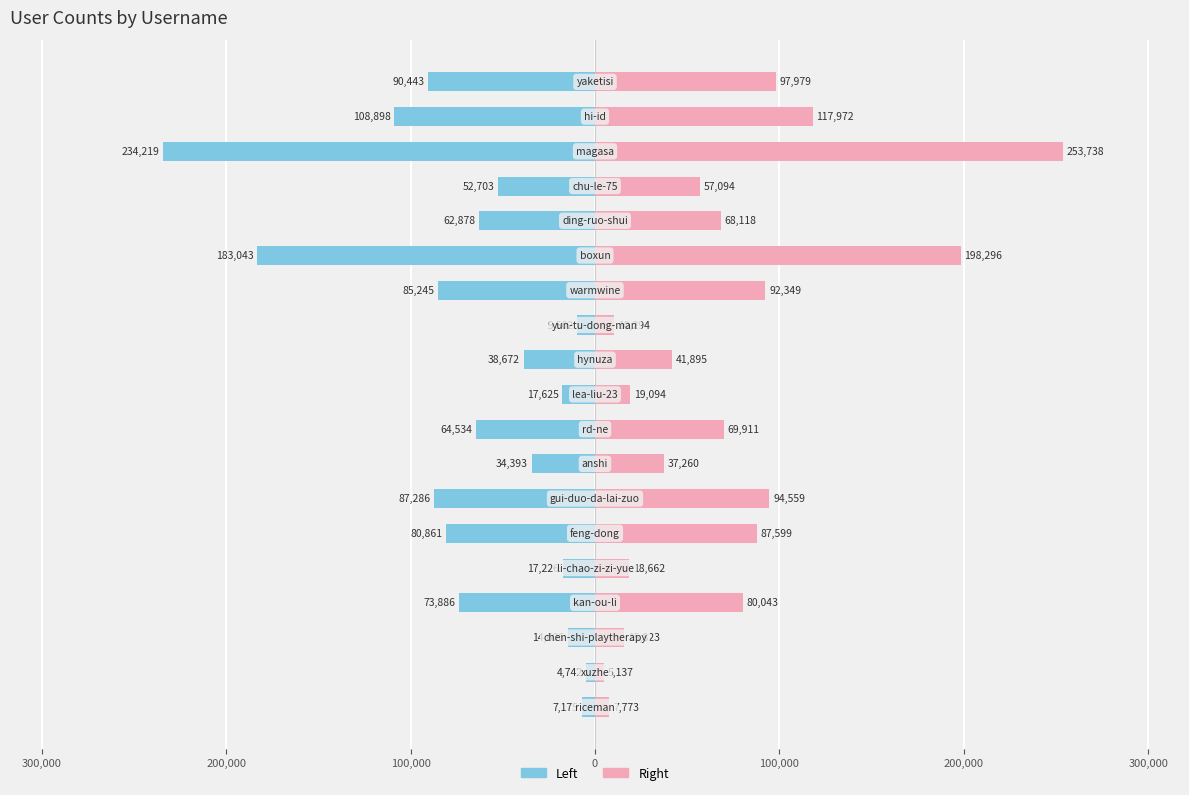

How many bars are there in each group?

2